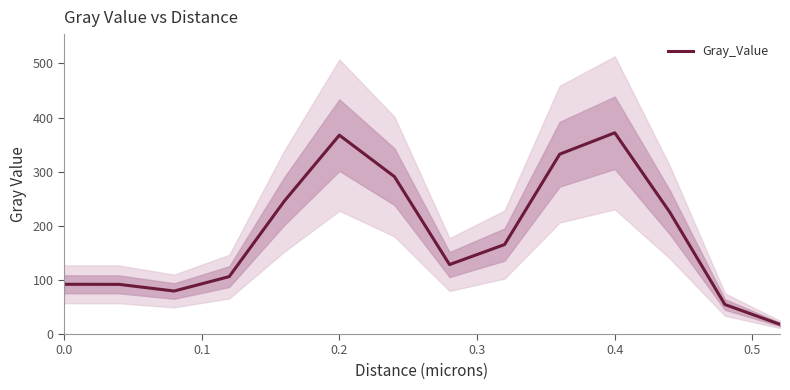

The value of Gray_Value at 0.4 is 198.4. True or false?

False